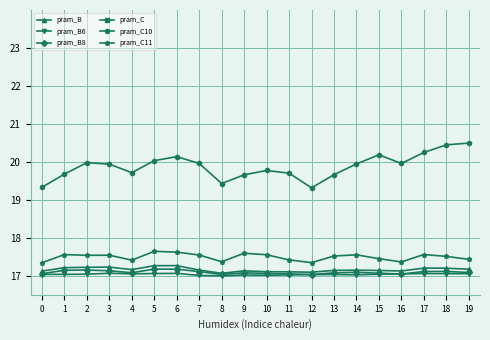

How many lines are shown in the chart?

6